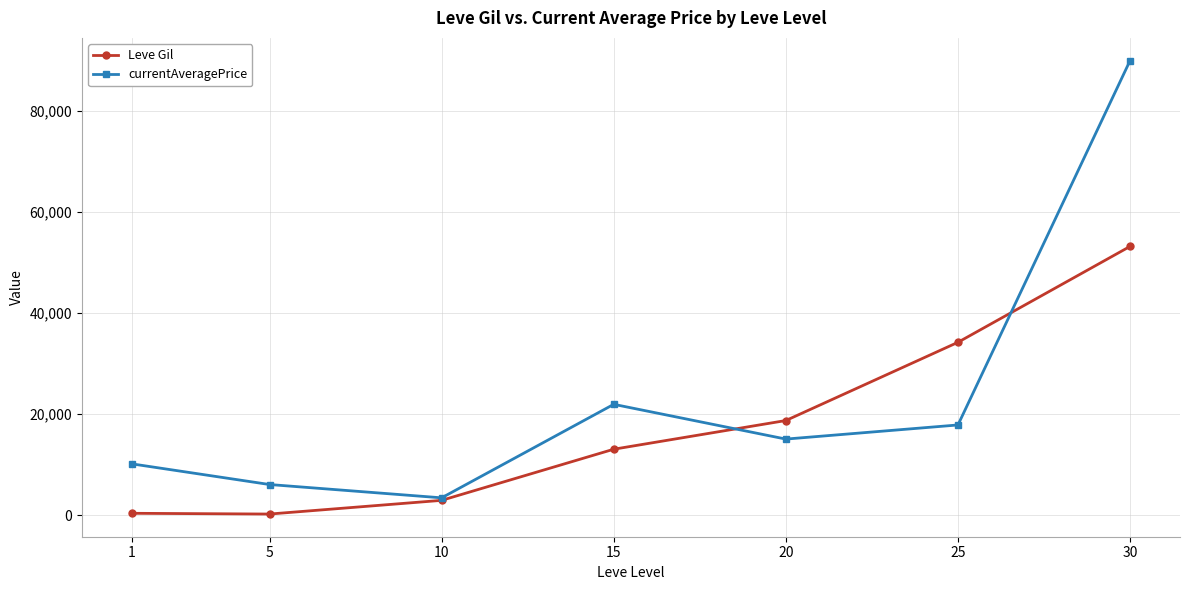

True or false: Leve Gil and currentAveragePrice intersect in this chart.

True